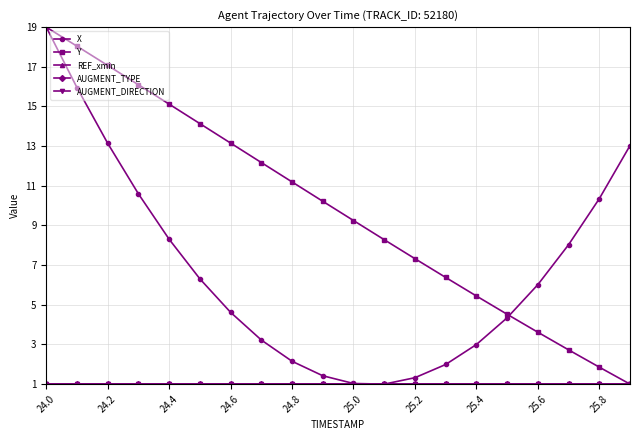

Is this an area chart (filled region under the line)?

No